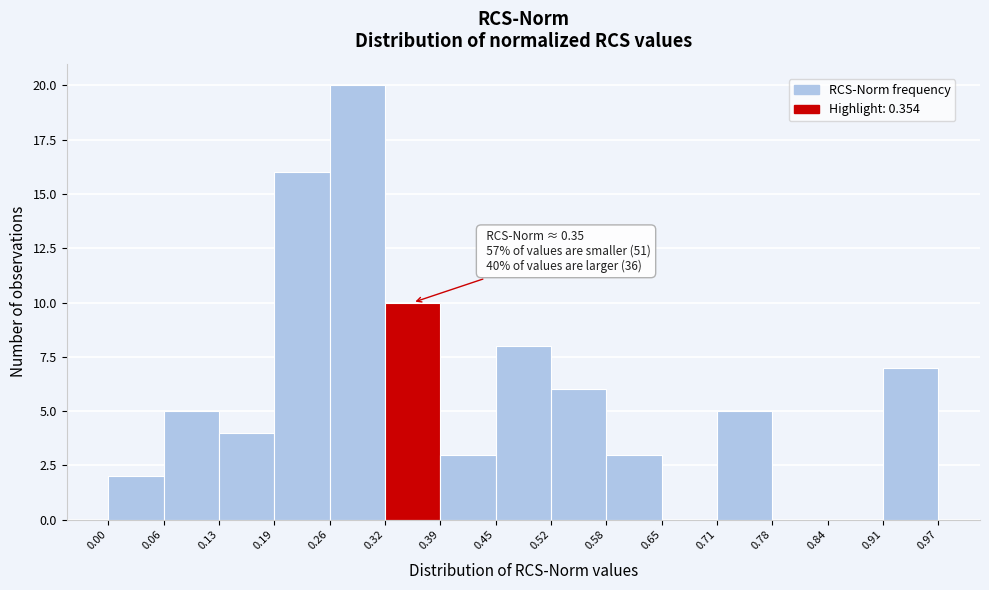

Over which range of the x-axis is the bar tallest?

0.26 to 0.32